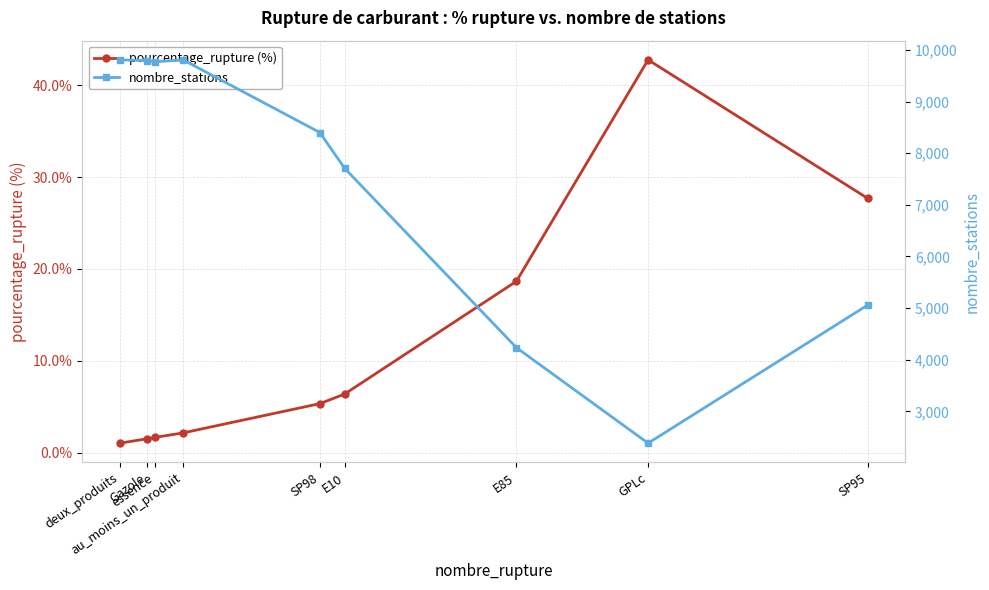

At which label does pourcentage_rupture (%) reach its peak?

GPLc